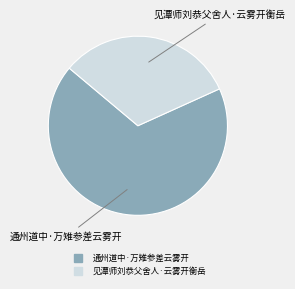

Which has a higher value, 通州道中·万雉参差云雾开 or 见潭师刘恭父舍人·云雾开衡岳?

通州道中·万雉参差云雾开